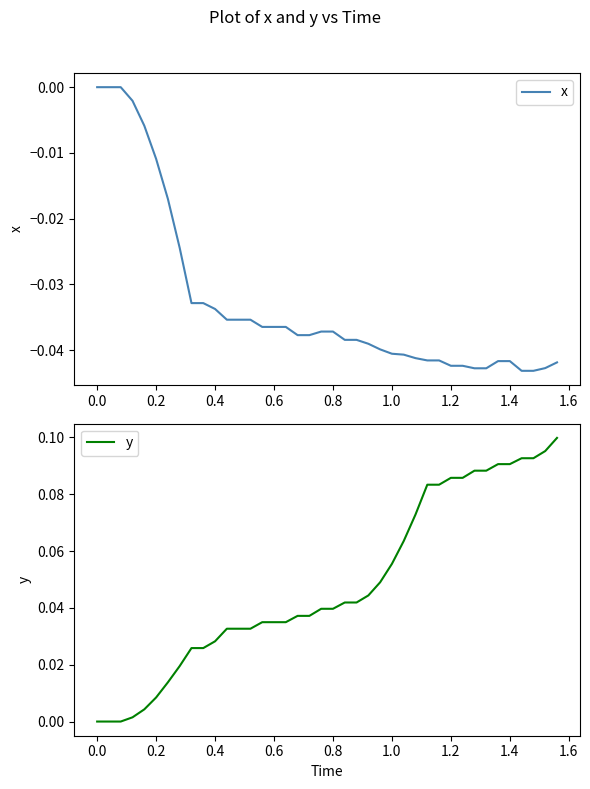

Which series has the largest total across all categories?

y